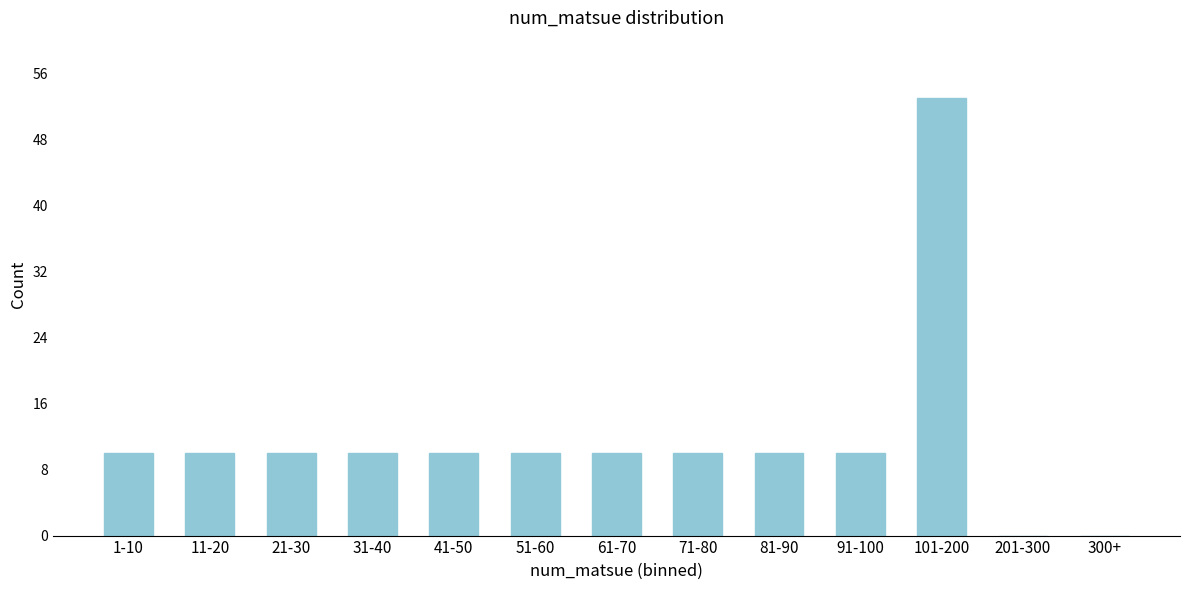

Reading left to right, what are all the values shown in this chart?

1-10=10	11-20=10	21-30=10	31-40=10	41-50=10	51-60=10	61-70=10	71-80=10	81-90=10	91-100=10	101-200=53	201-300=0	300+=0